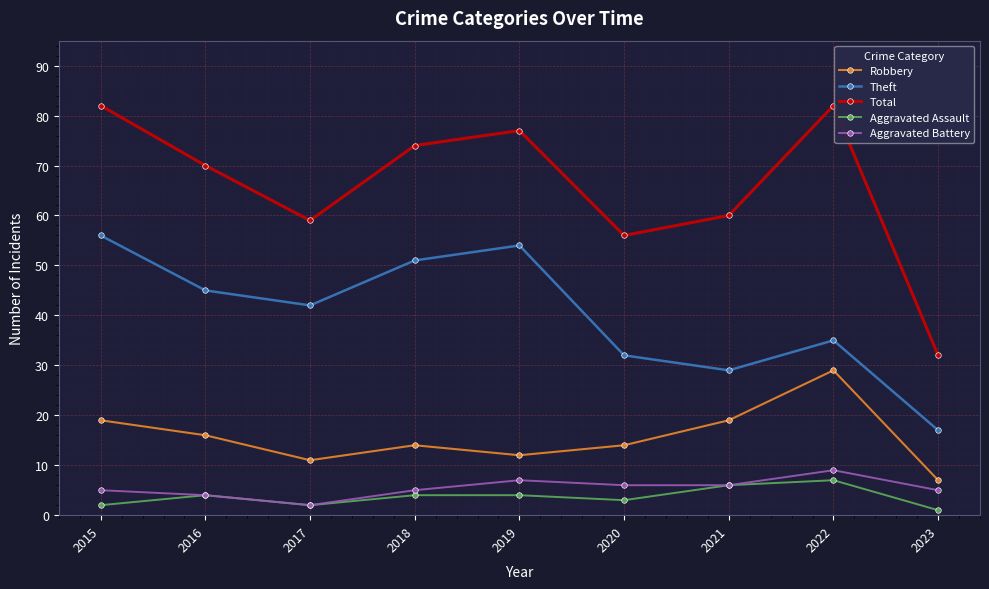

Count the Aggravated Assault values in the range 2 to 4.

6